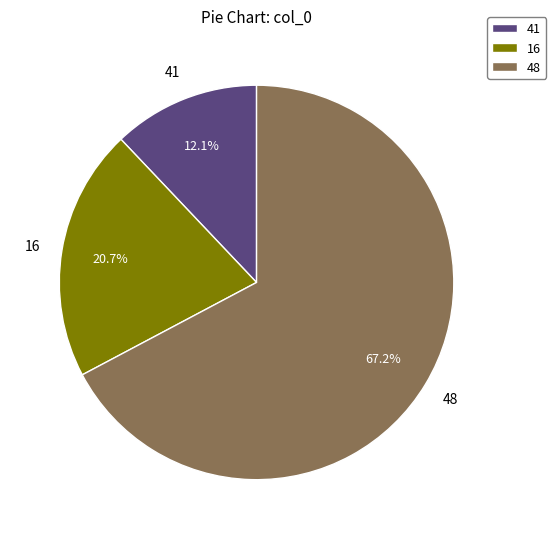

Does any single category account for the majority?

Yes